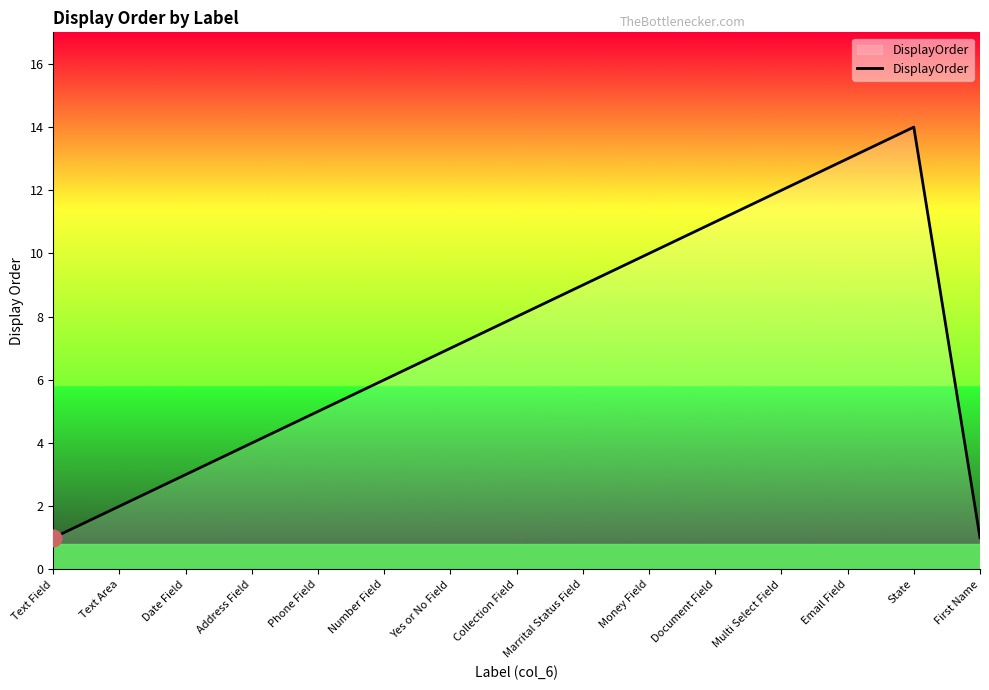

Does the chart have visible grid lines?

No